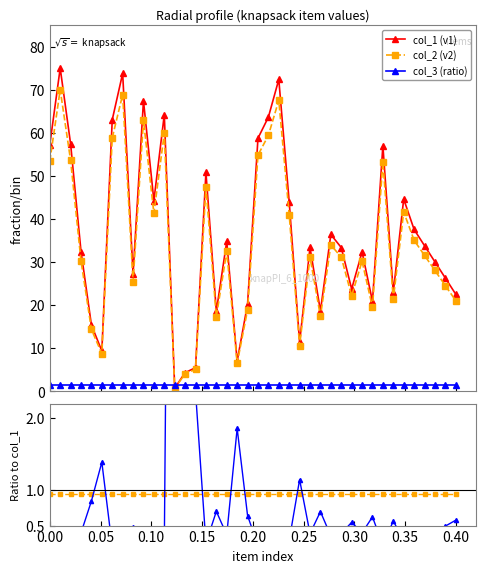

What is the maximum value for col_1 (v1)?

75.0